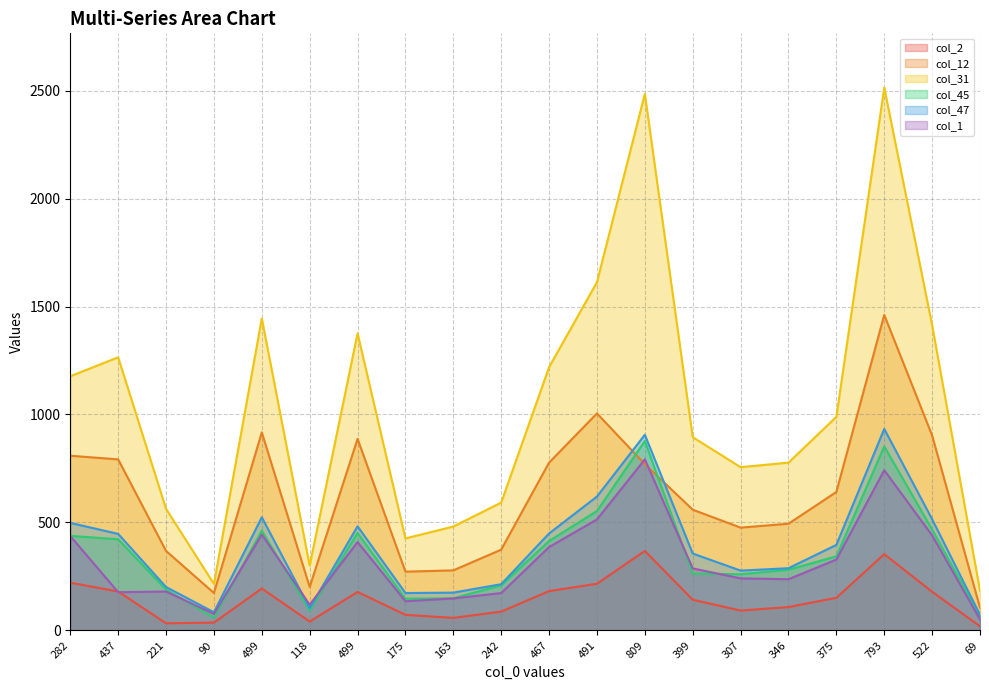

What is the lowest value of the col_2 series?

19